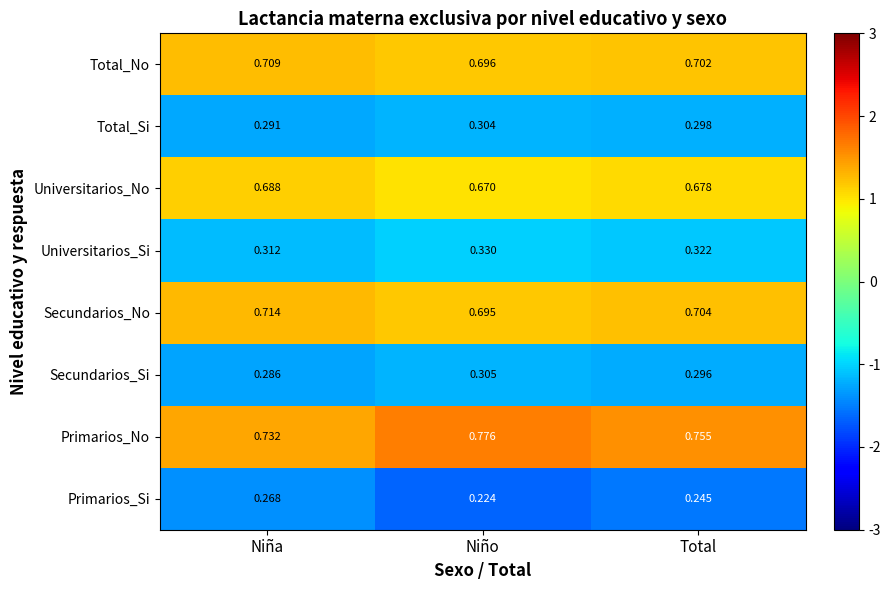

Which label corresponds to the largest value in the chart?

Niño